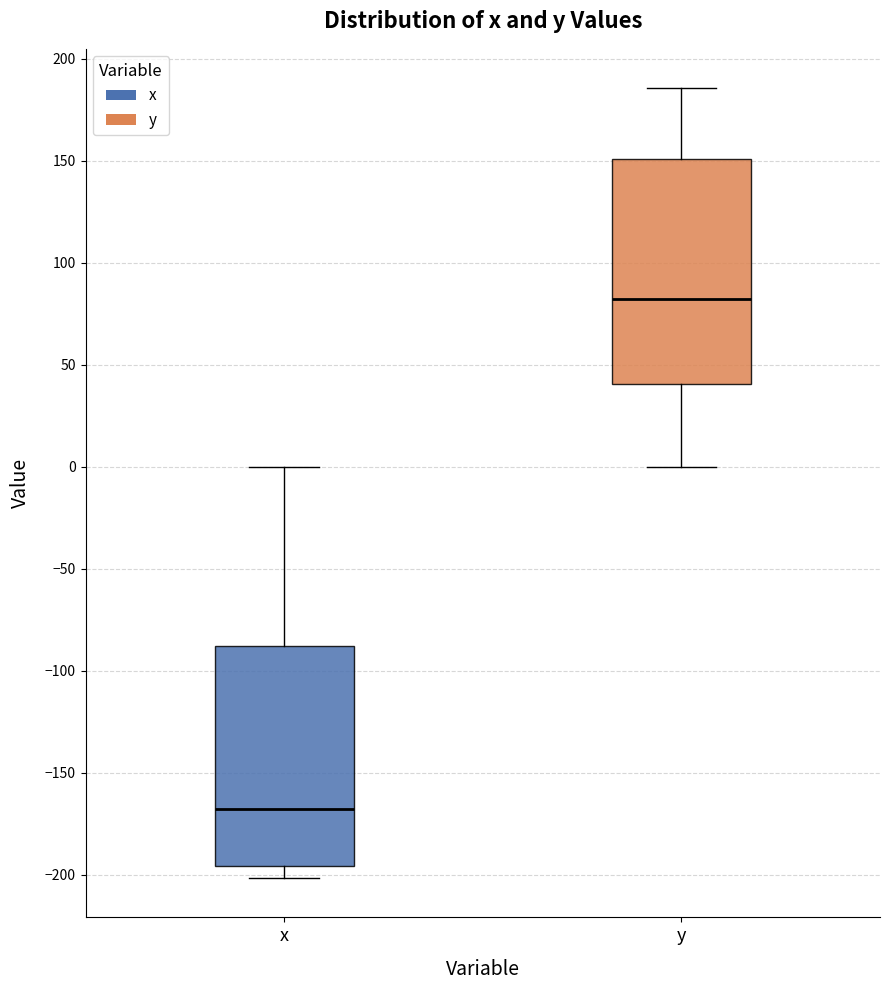

Where is the lower edge of the box for x on the y-axis? The values are not printed on the chart, so give them approximately, as read against the axis.

-195